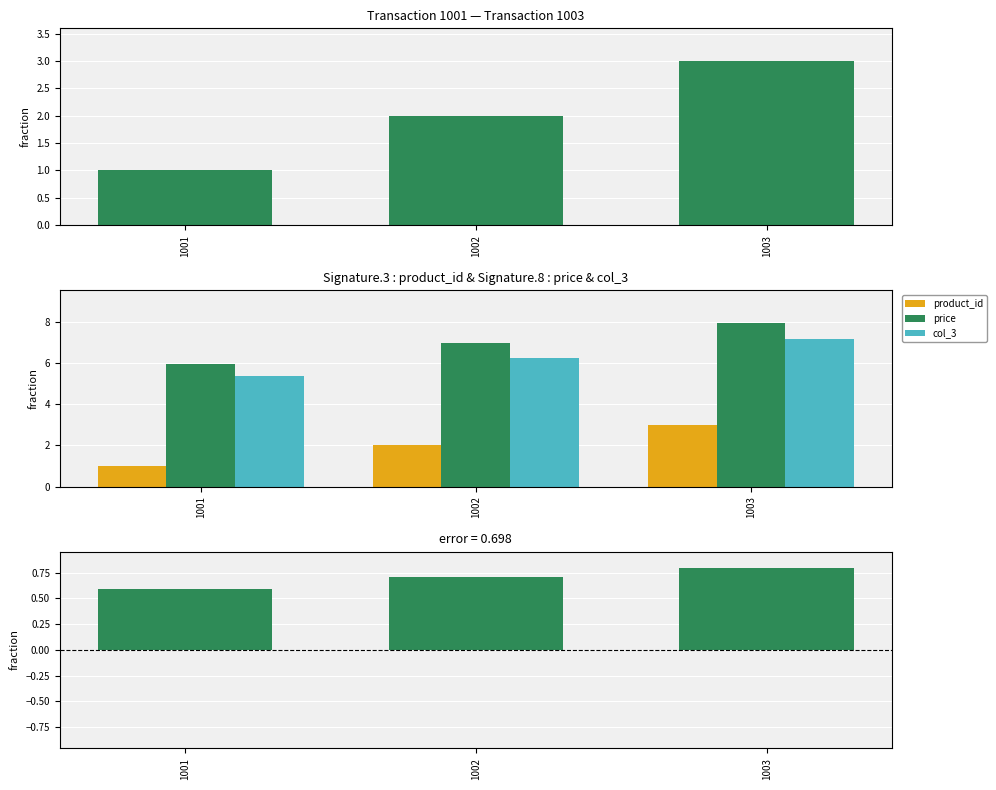

What is the difference between the maximum and minimum values in the product_id series?

2.0